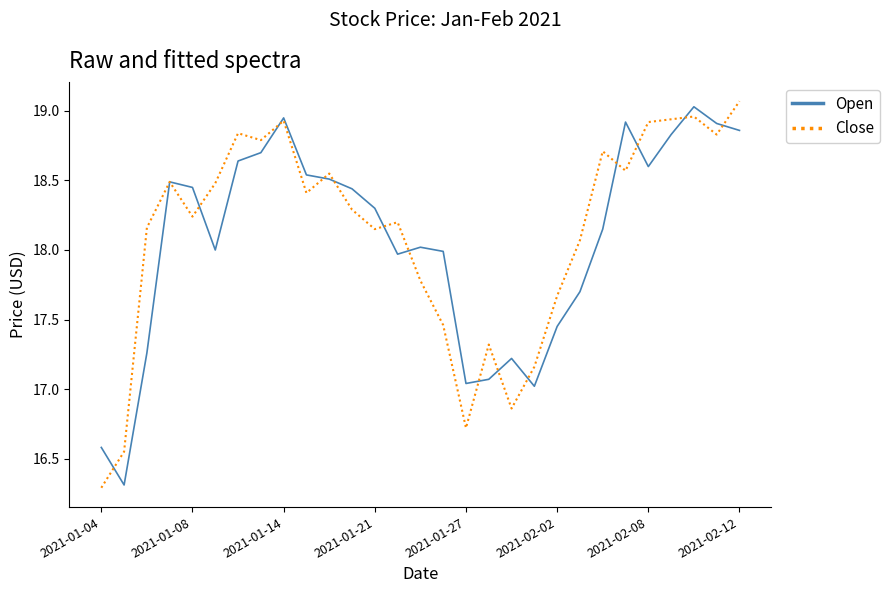

What is the maximum value shown in the chart?

19.1